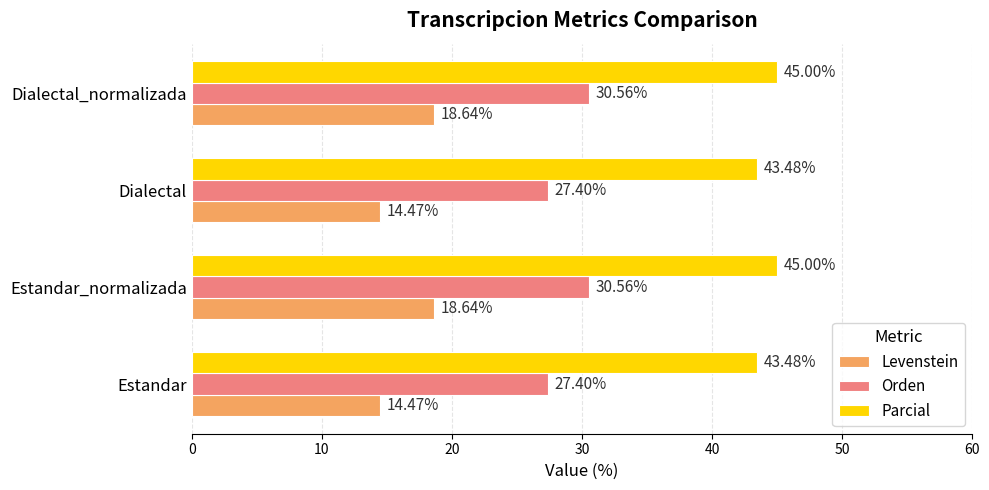

Which series has the widest spread of values?

Levenstein